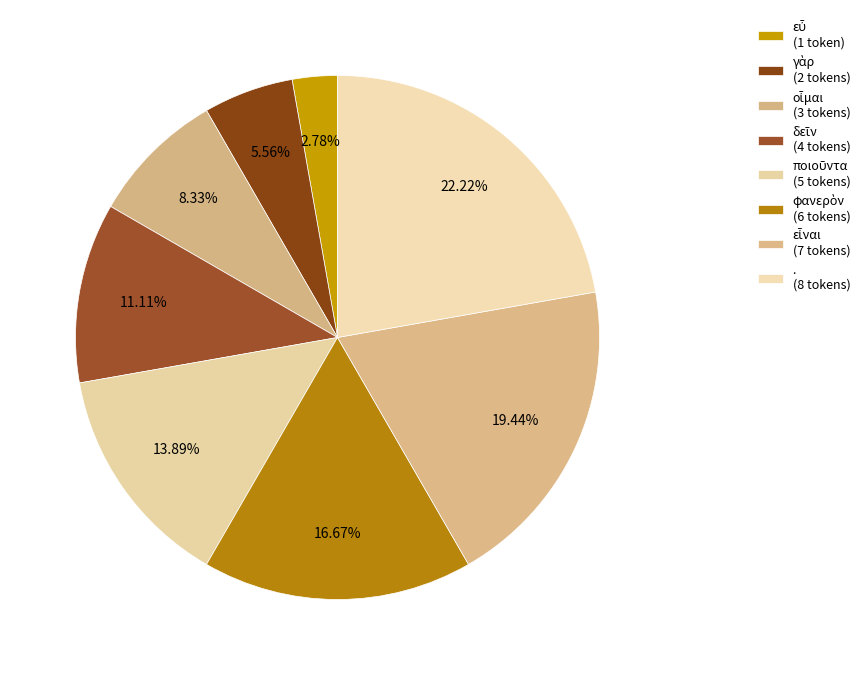

How many slices are in this pie chart?

8